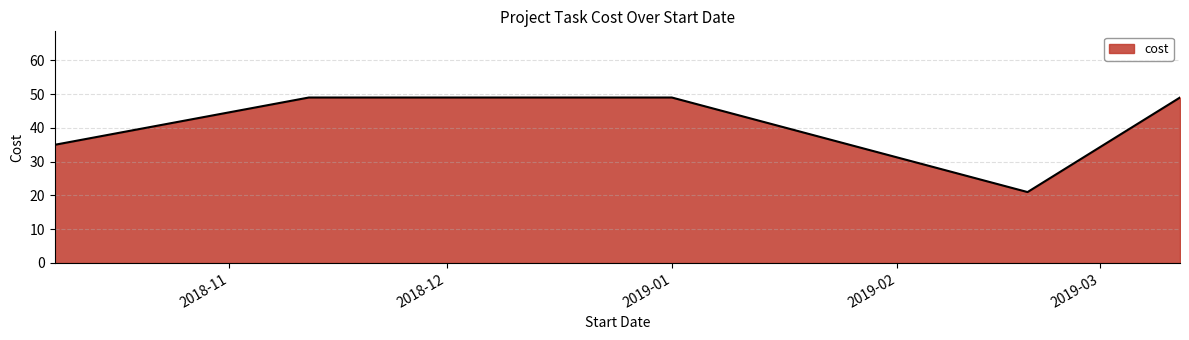

Does the chart display data point markers on the line(s)?

No